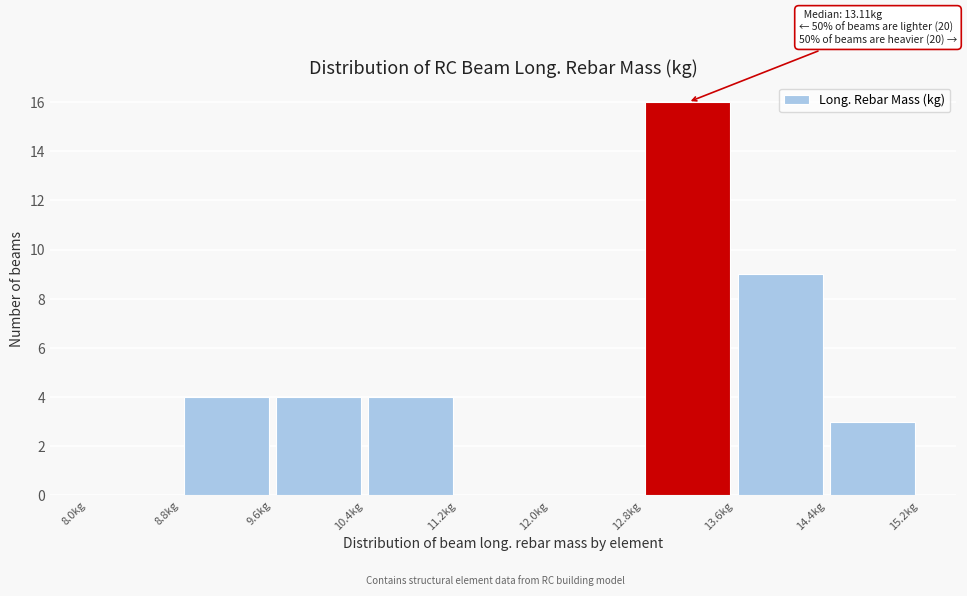

Over which range of the x-axis is the bar tallest?

12.8 to 13.6